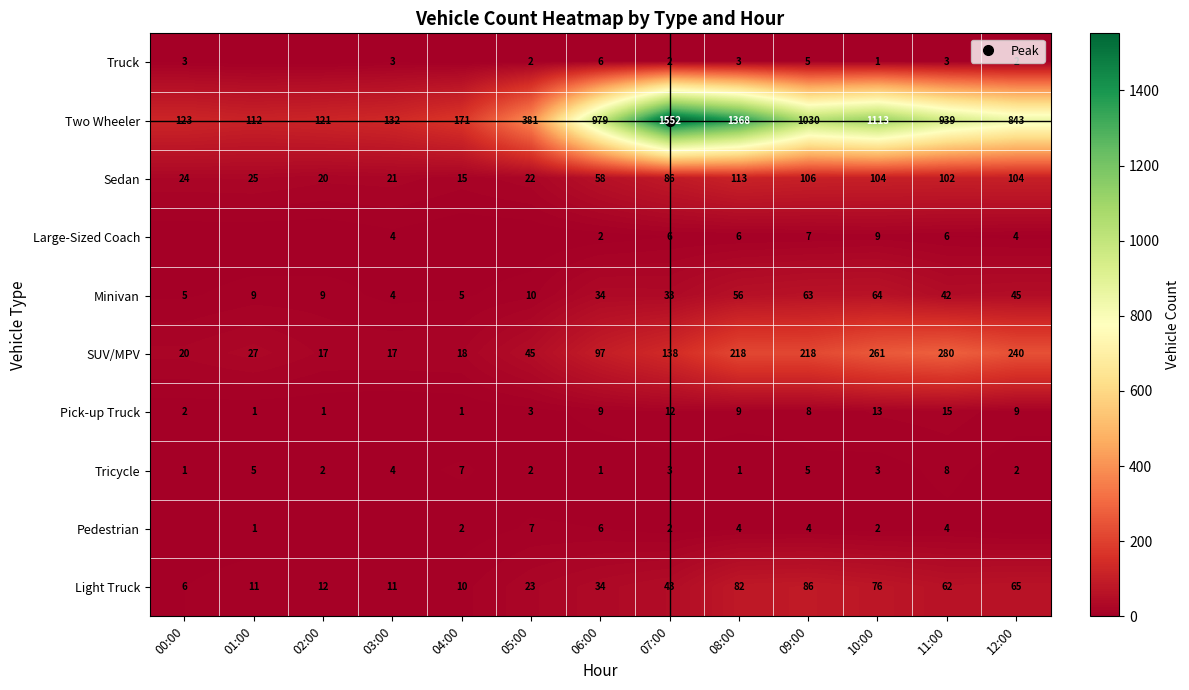

Is the value of Minivan at 07:00 greater than the value of Sedan at 08:00?

No